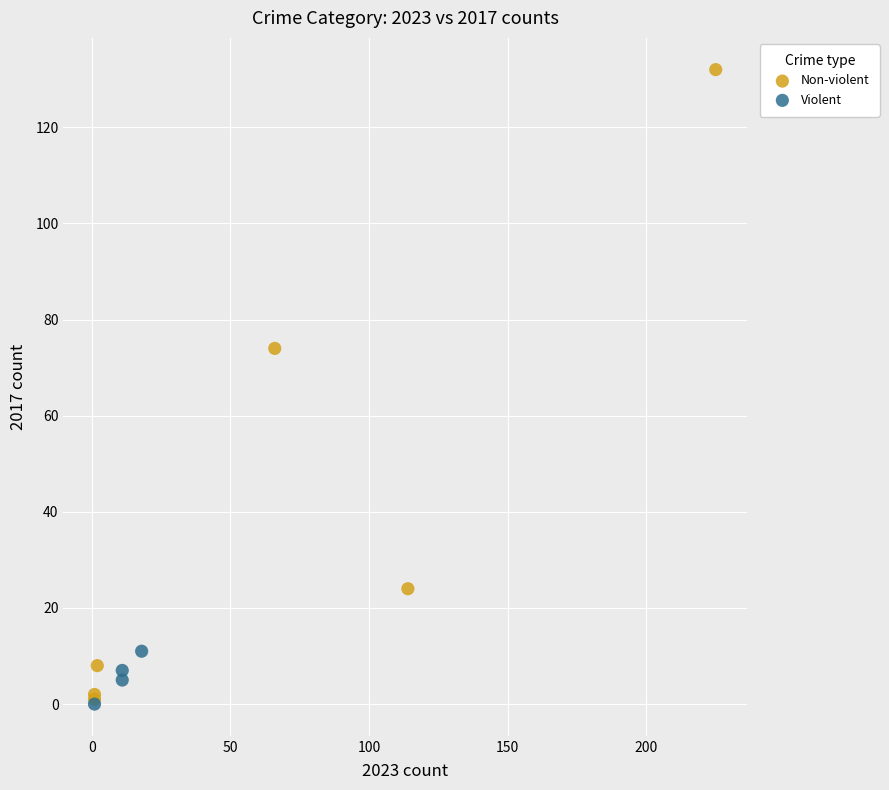

Which series reaches the maximum Y coordinate?

Non-violent